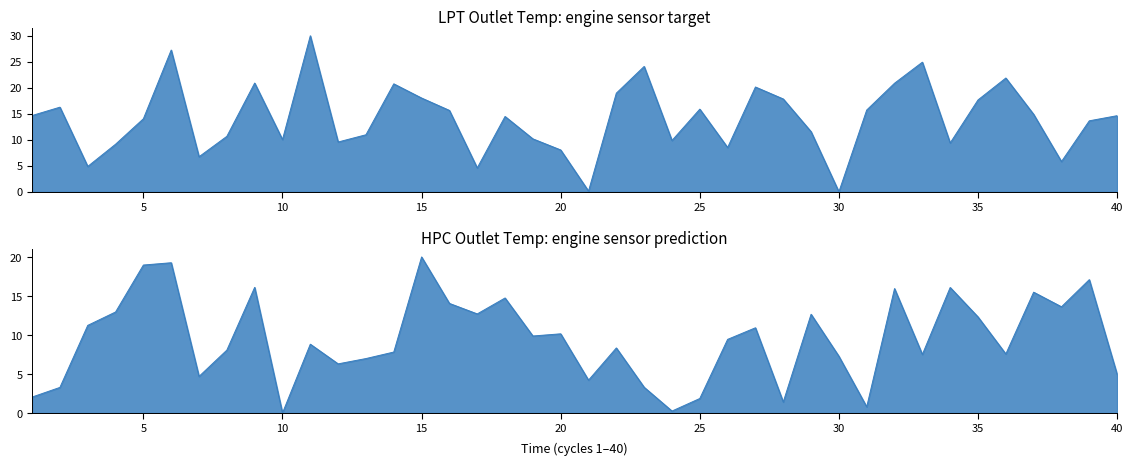

Which series has the largest range (max minus min)?

LPT Outlet Temp